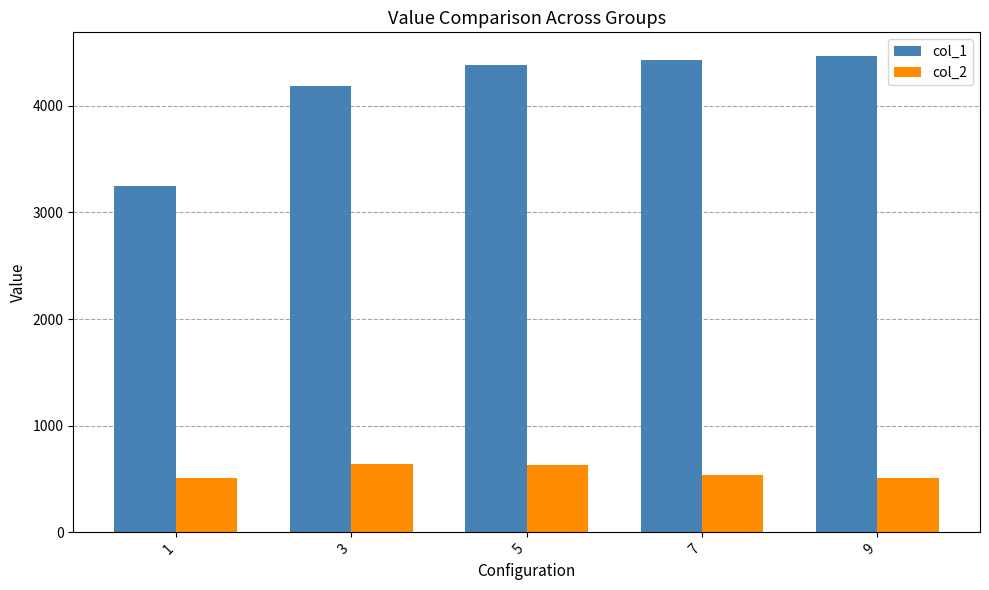

What is the difference between the maximum and minimum values in the col_1 series?

1222.0